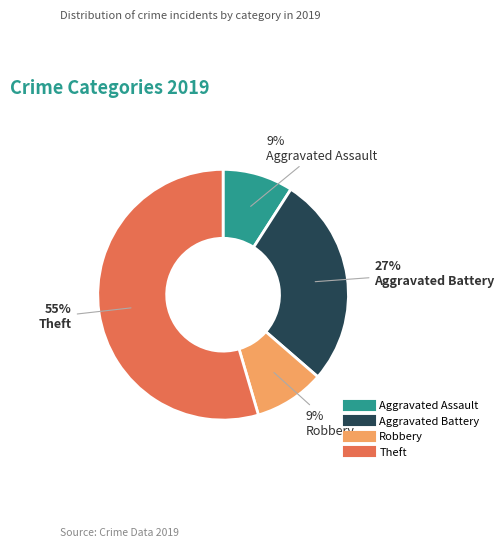

Is there a majority slice in this chart?

Yes